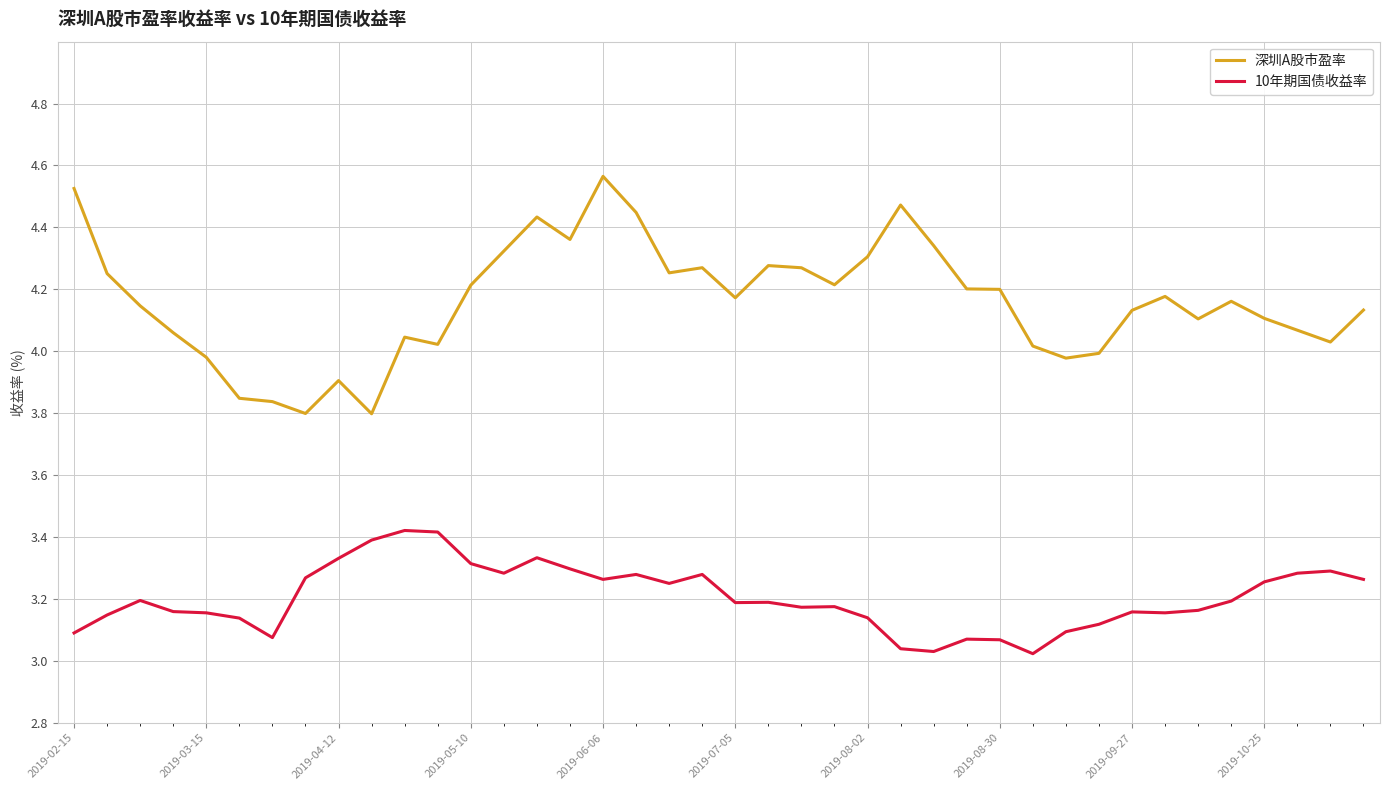

Rank the series by their average value, from lowest to highest.

10年期国债收益率, 深圳A股市盈率